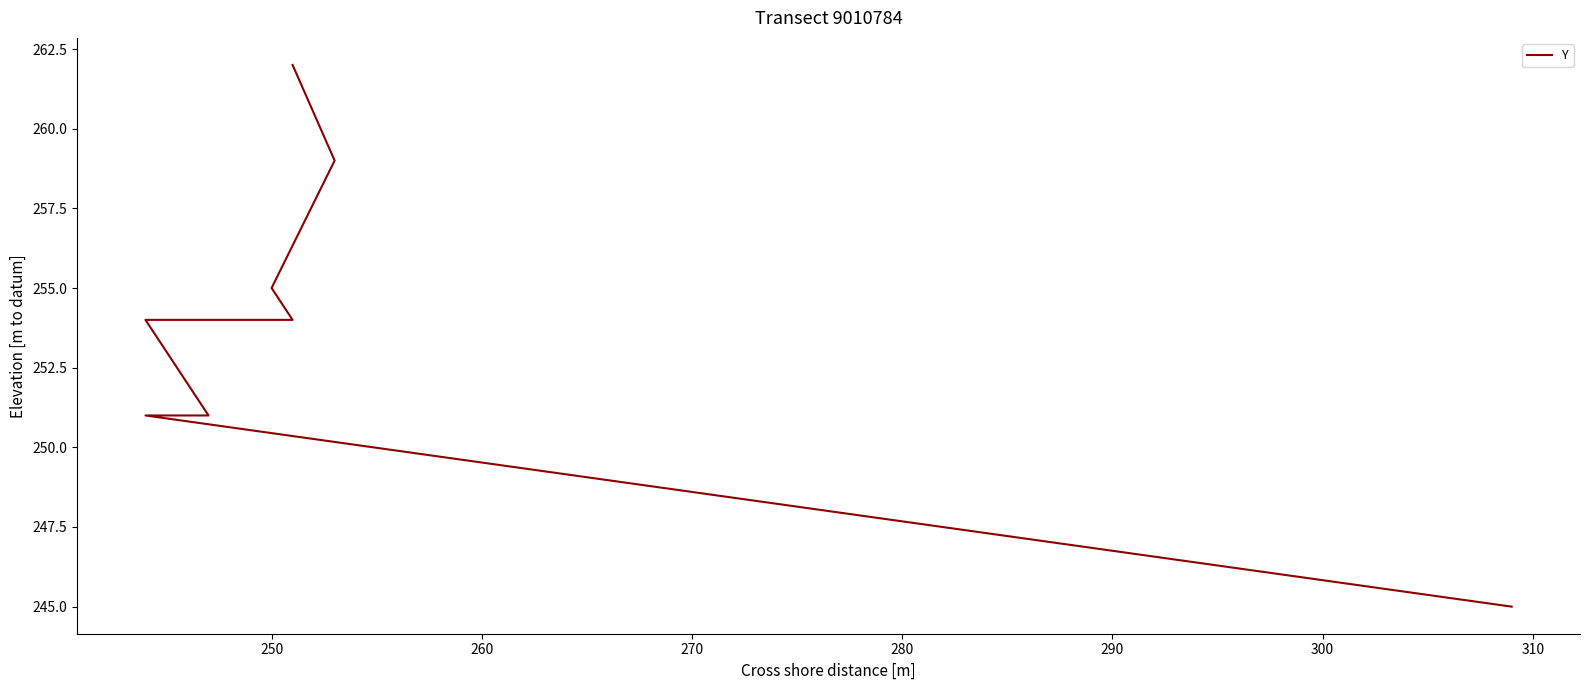

How many lines are shown in the chart?

1